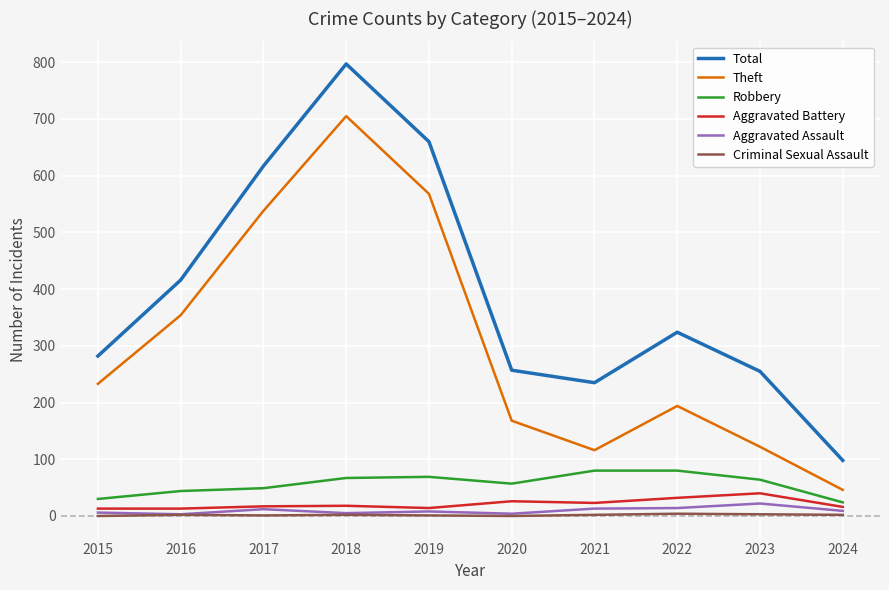

Rank the series by their maximum value, from highest to lowest.

Total, Theft, Robbery, Aggravated Battery, Aggravated Assault, Criminal Sexual Assault